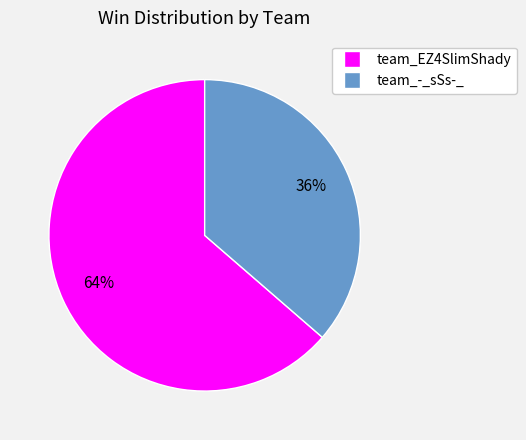

Which category has the smallest portion of the pie?

team_-_sSs-_